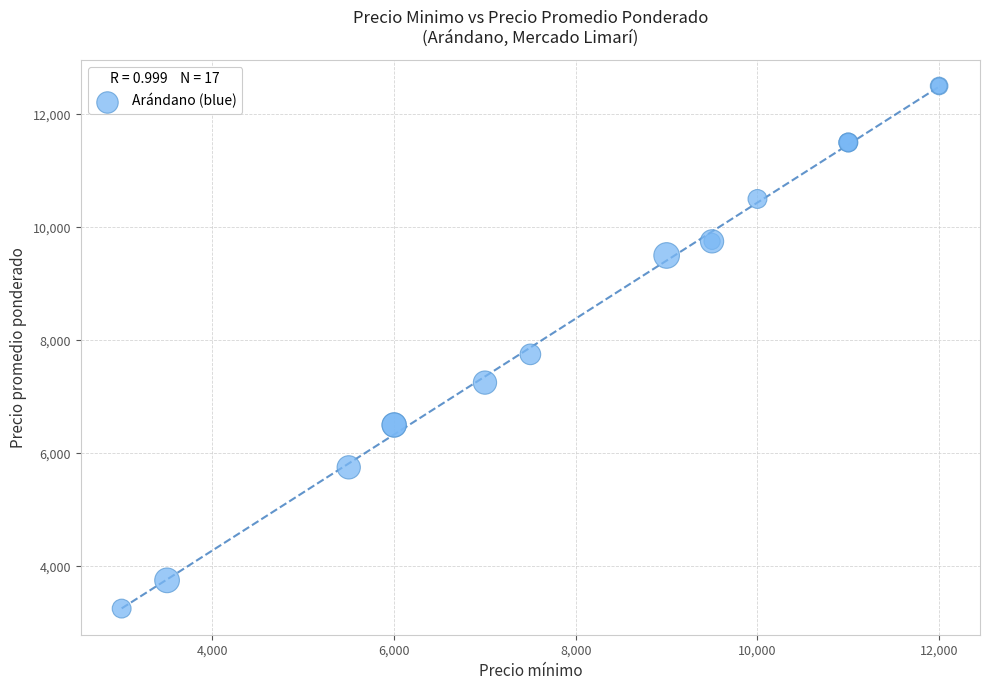

What Y value in the scatter plot is closest to 7875?

7750